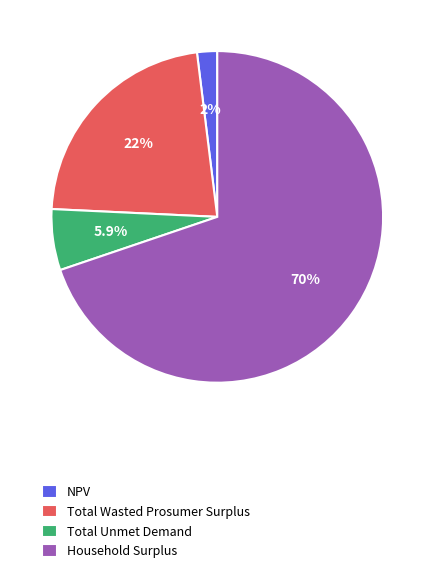

Is it true that NPV is 2% of the pie?

True